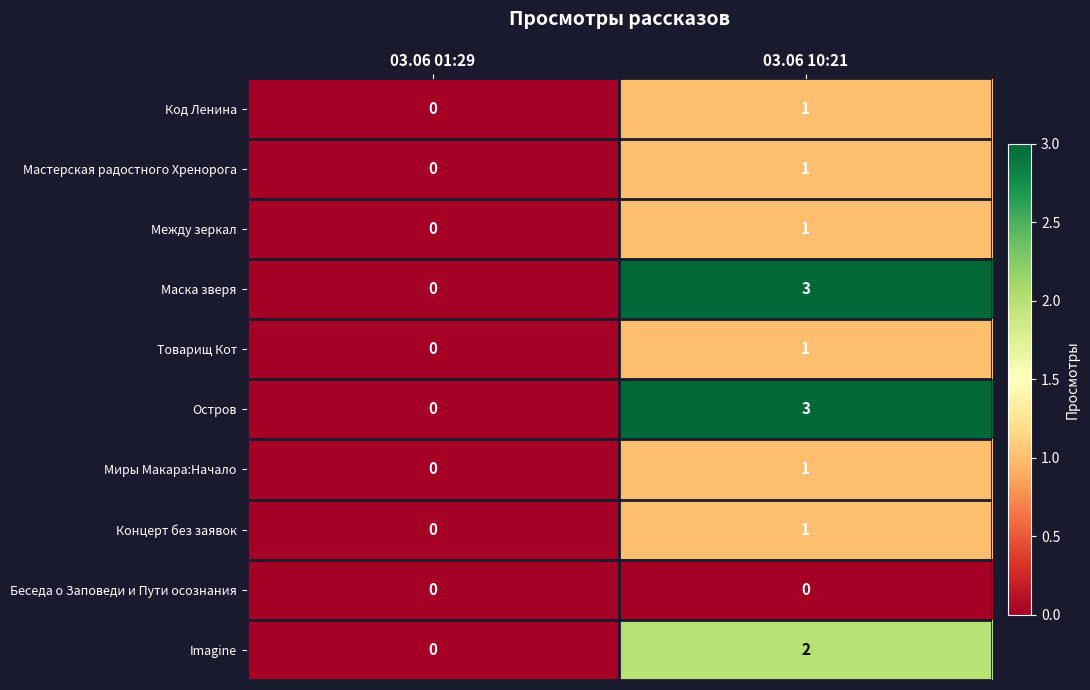

Reading left to right, what are all the values shown in this chart?

Код Ленина: 0	1
Мастерская радостного Хренорога: 0	1
Между зеркал: 0	1
Маска зверя: 0	3
Товарищ Кот: 0	1
Остров: 0	3
Миры Макара:Начало: 0	1
Концерт без заявок: 0	1
Беседа о Заповеди и Пути осознания: 0	0
Imagine: 0	2